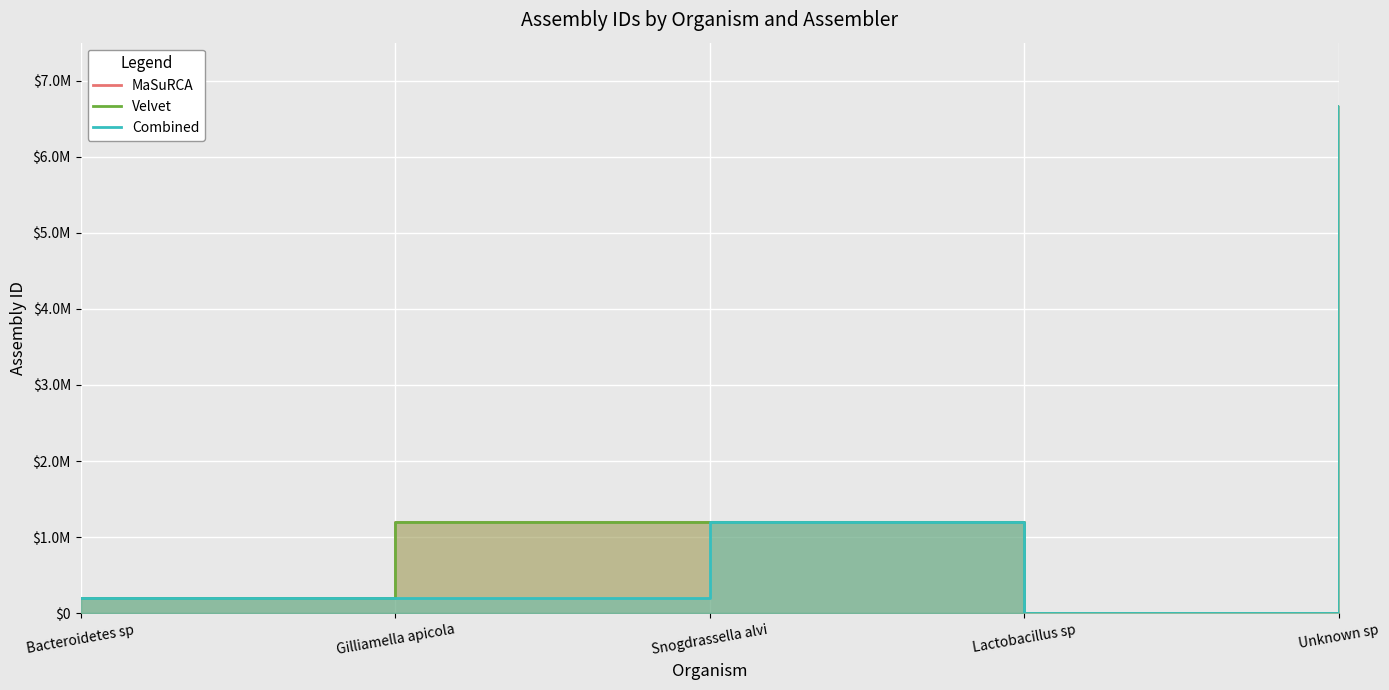

Which series has the widest spread of values?

MaSuRCA